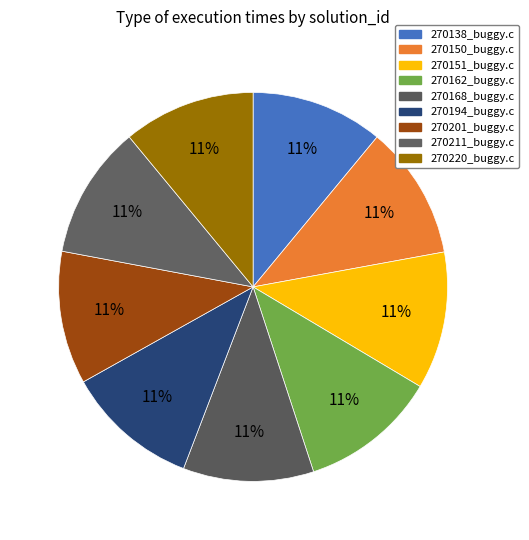

Rank the categories by value from highest to lowest.

270151_buggy.c, 270162_buggy.c, 270150_buggy.c, 270211_buggy.c, 270201_buggy.c, 270194_buggy.c, 270138_buggy.c, 270220_buggy.c, 270168_buggy.c